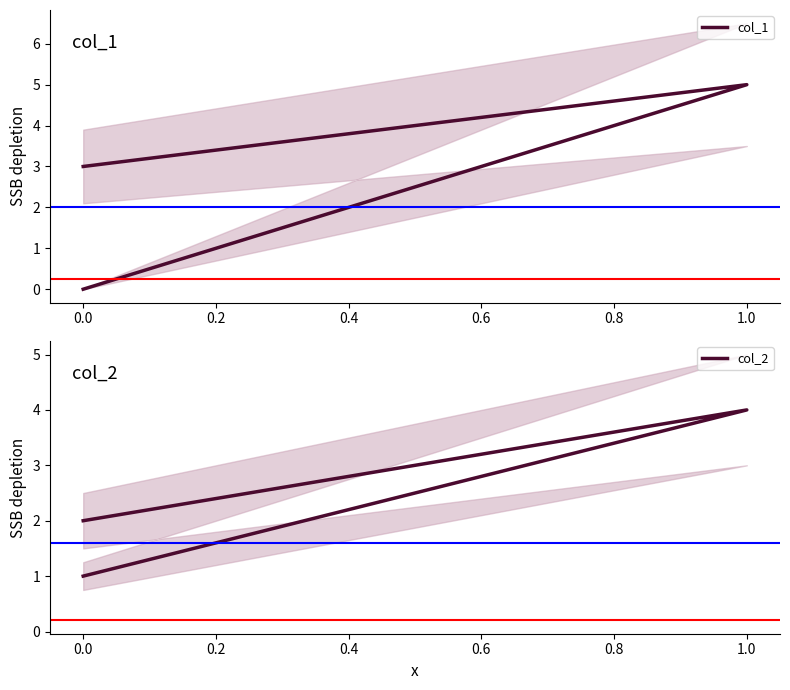

Count the number of data series in this chart.

2